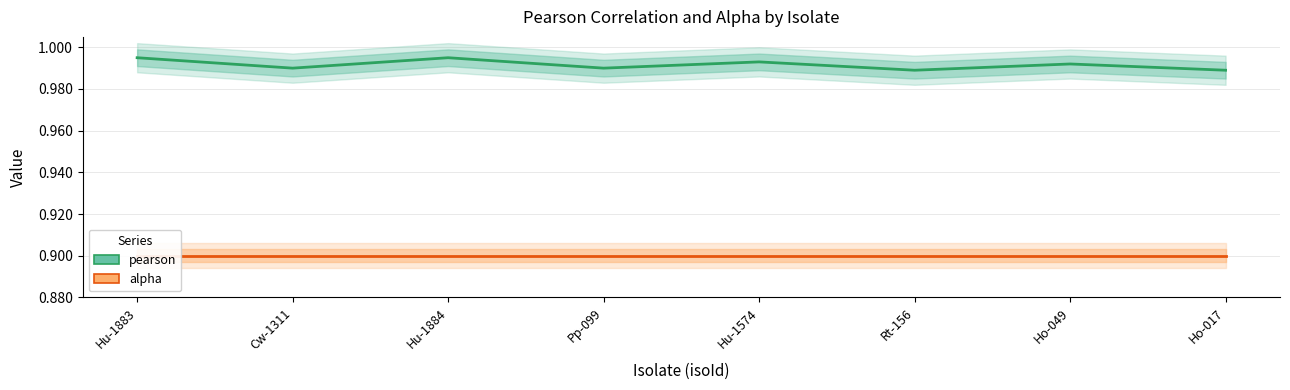

What is the sum of all pearson values?

7.9